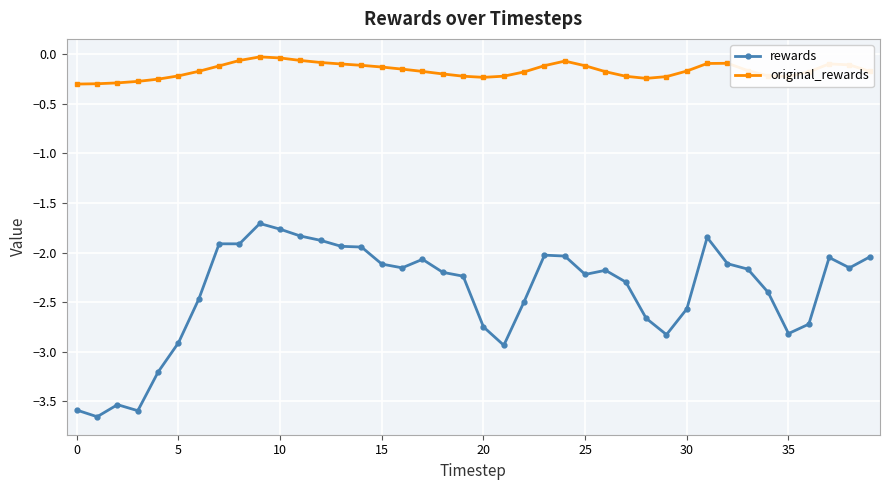

True or false: rewards has more than 0 points higher than both neighbors.

True